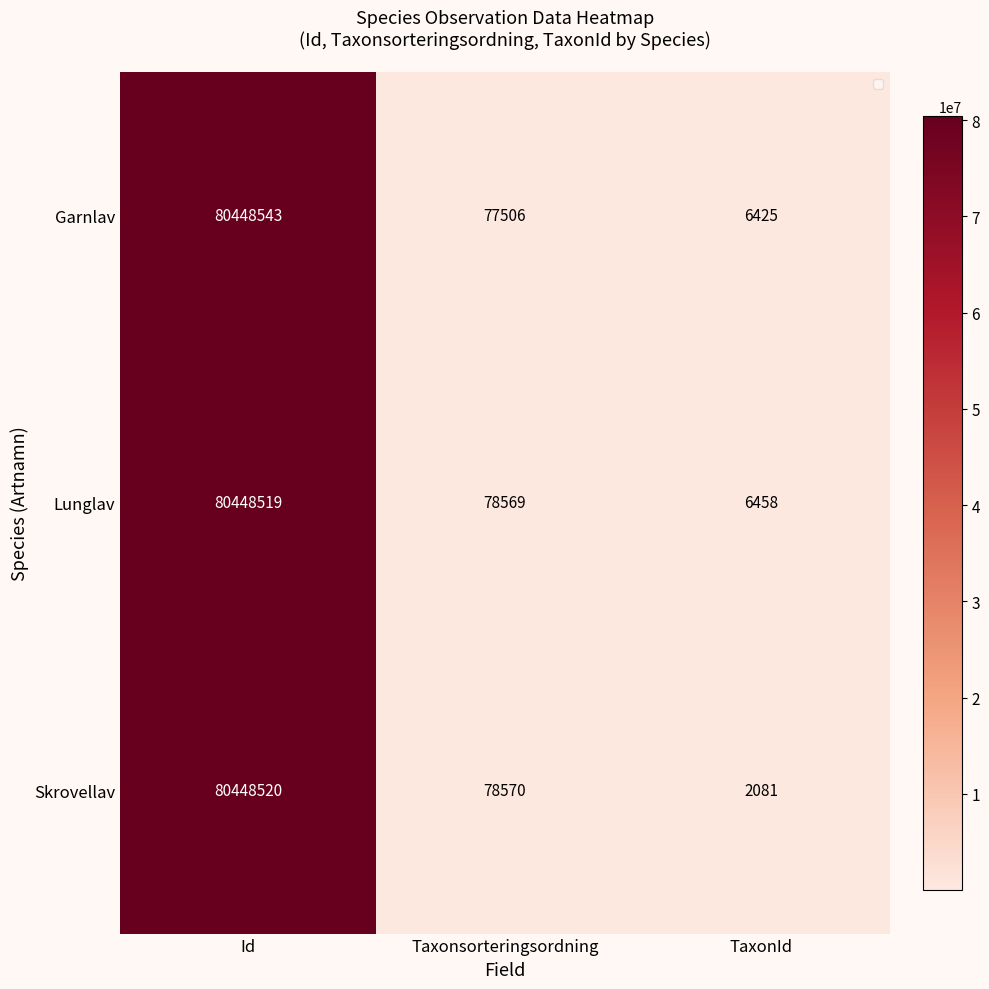

At which category is the sum across all series the highest?

Id